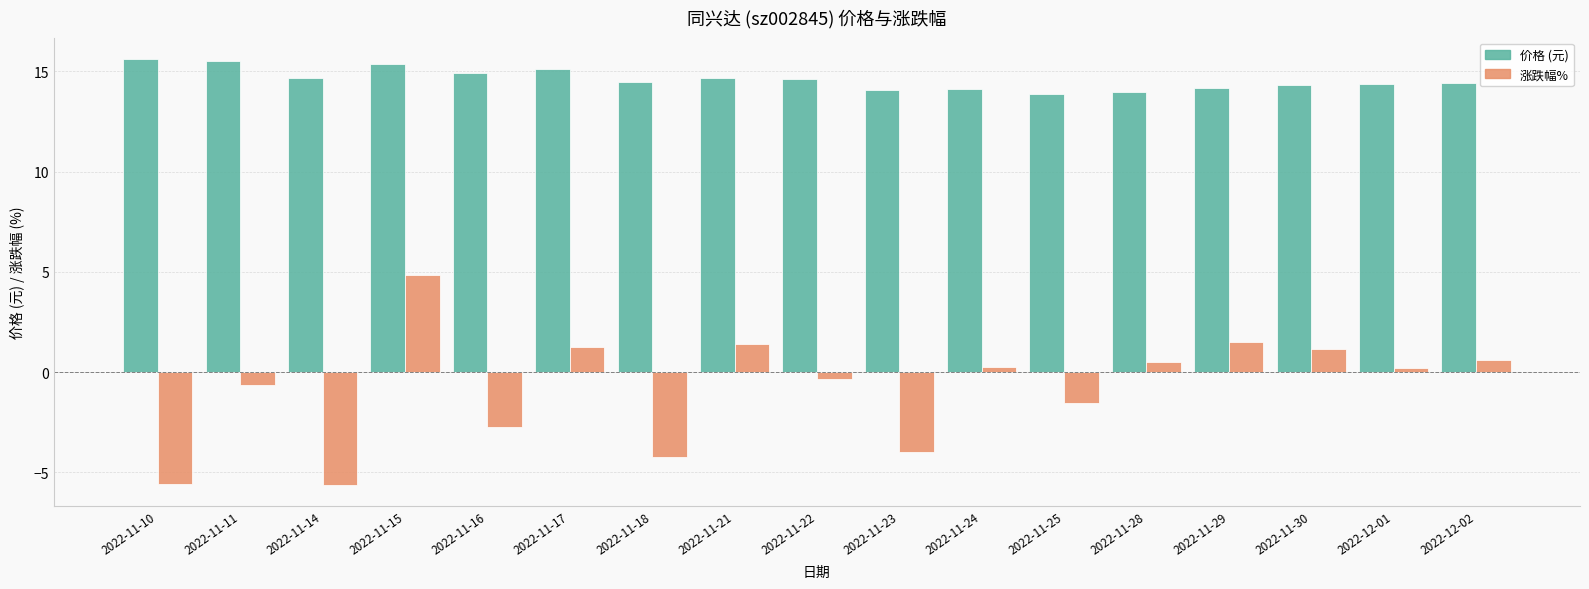

What is the total value across all series at 2022-11-28?

14.4